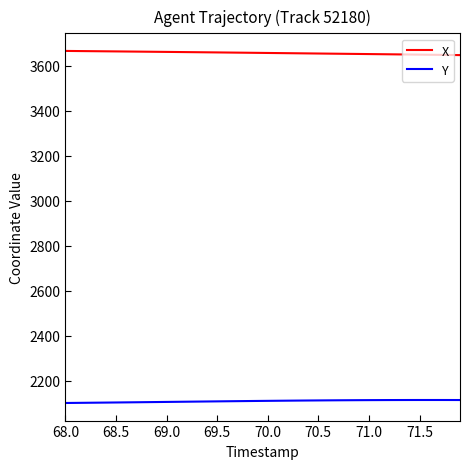

What is the lowest value of the X series?

3647.4